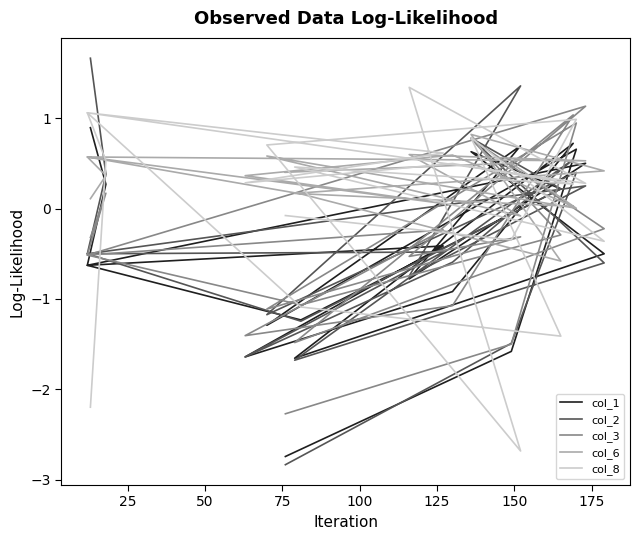

In col_3, how many points are higher than both neighbors (excluding endpoints)?

7